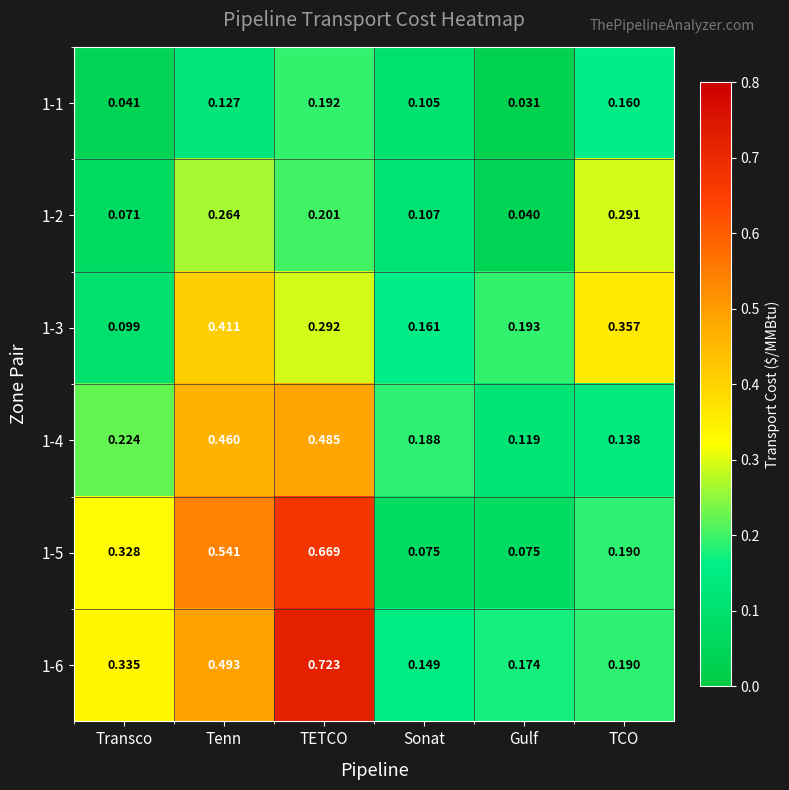

Is the value of 1-4 at Sonat greater than the value of 1-1 at Gulf?

Yes